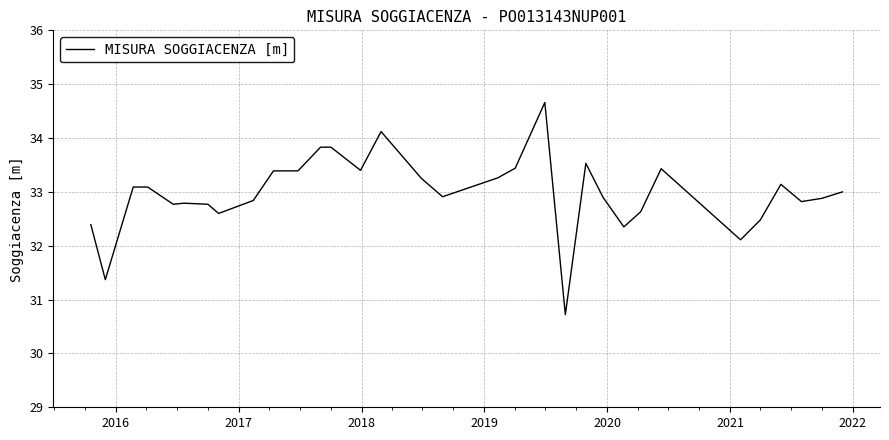

What is the smallest value displayed?

30.7